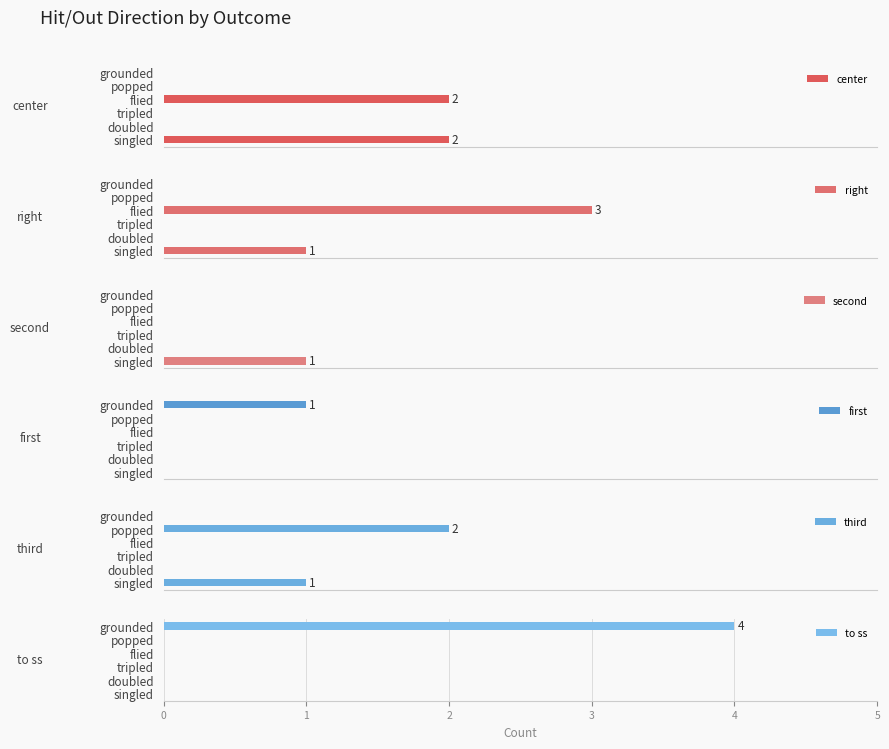

What are all the series names shown in the legend?

center, right, second, first, third, to ss